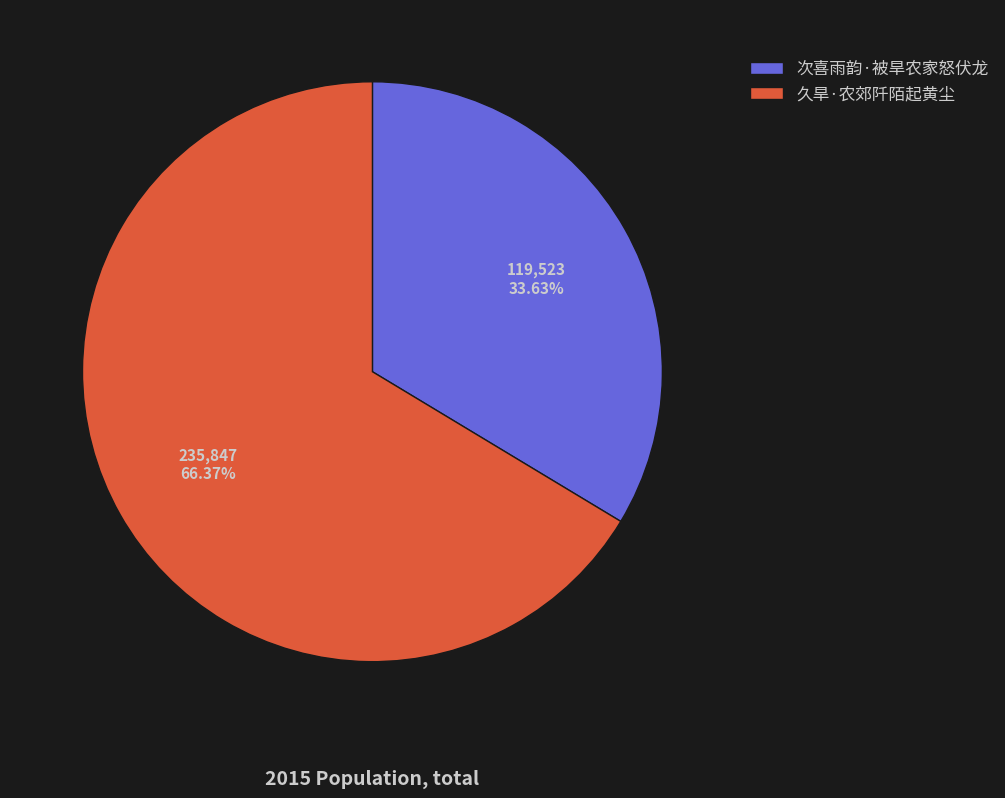

Approximately how many times larger is the value at 次喜雨韵·被旱农家怒伏龙 compared to 久旱·农郊阡陌起黄尘?

0.5